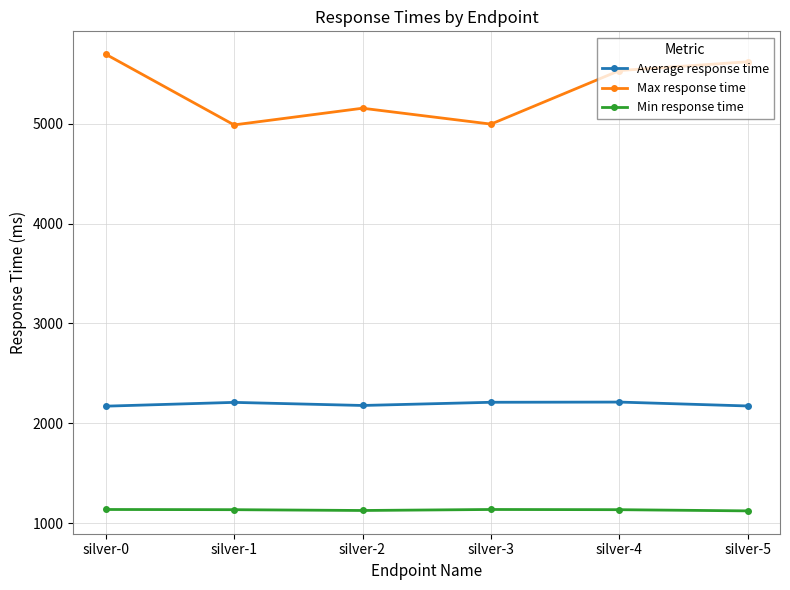

Where is the first local minimum for Max response time?

silver-1